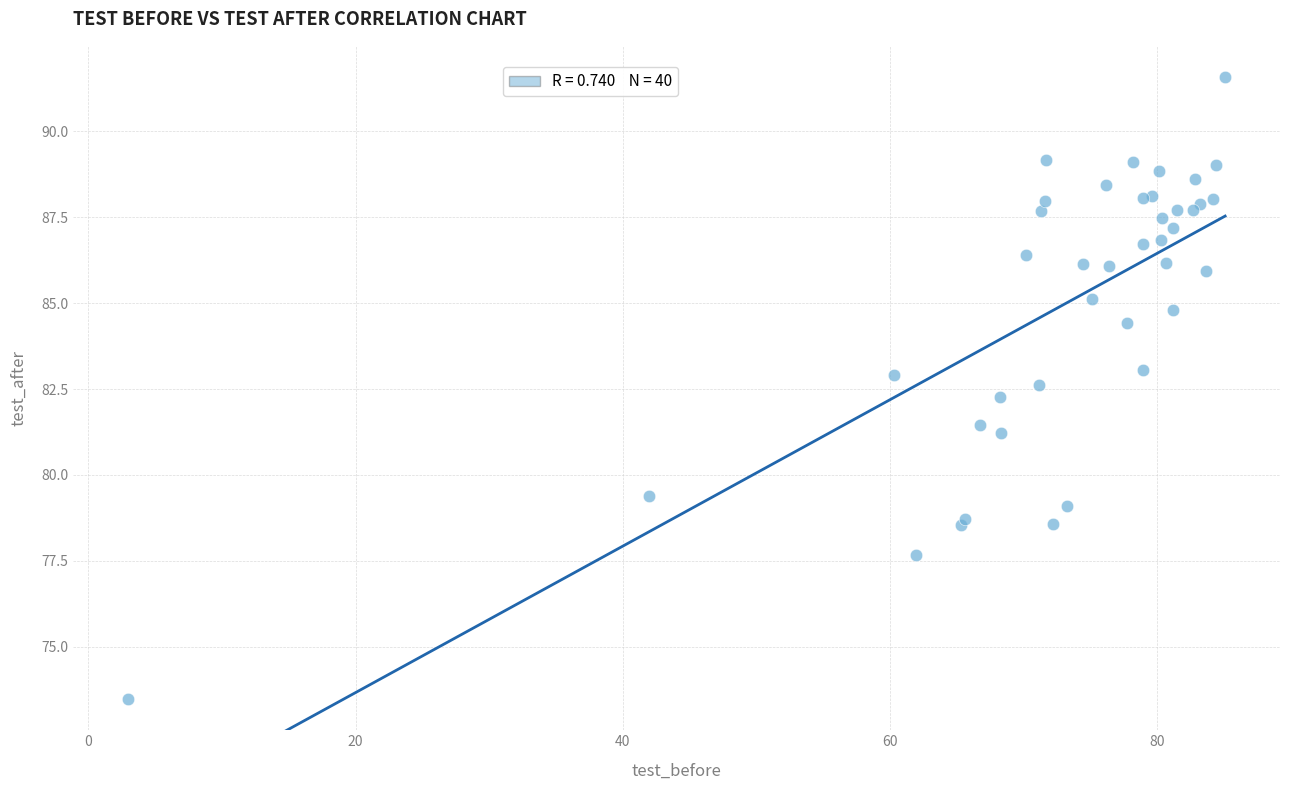

What Y value in the scatter plot is closest to 82?

82.3